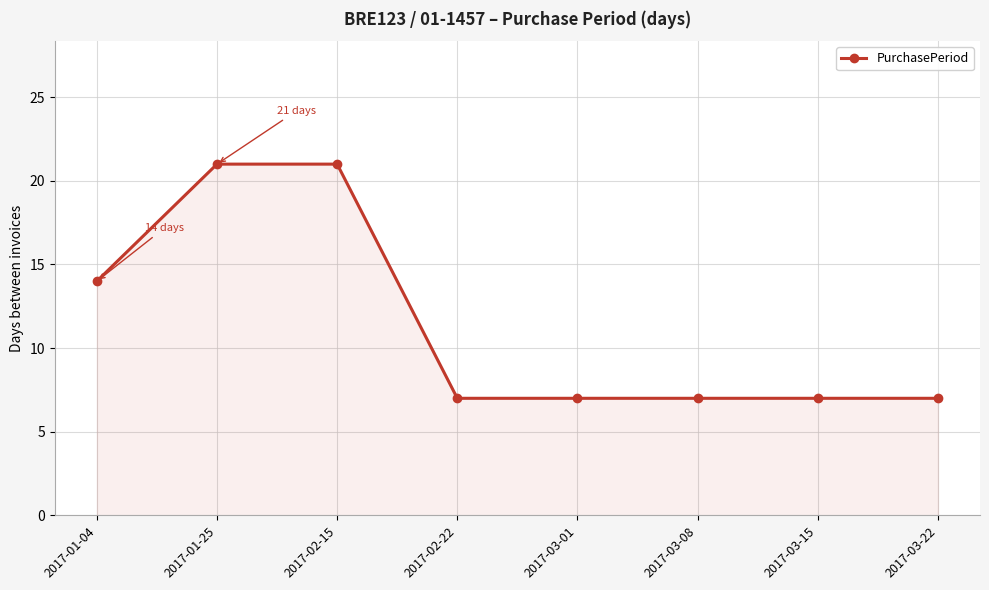

The chart shows a value of 21 at 2017-01-25. True or false?

True